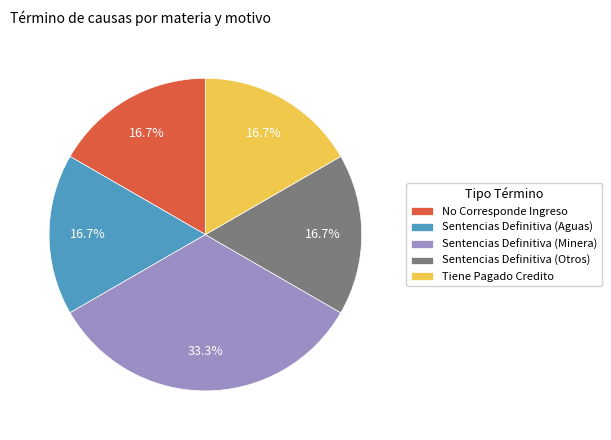

How many segments does this pie chart have?

5